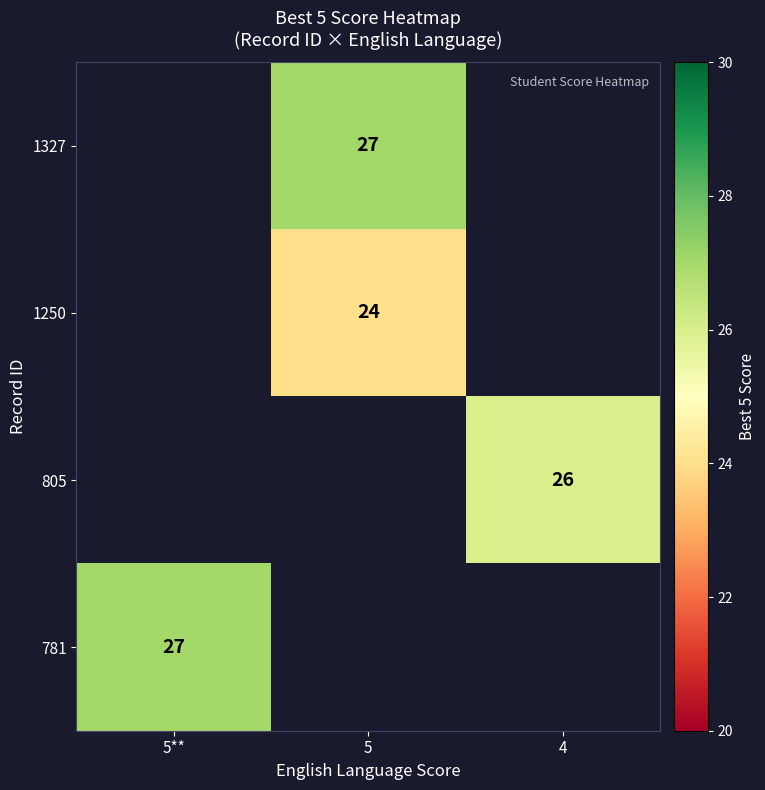

How many series are shown in this chart?

4